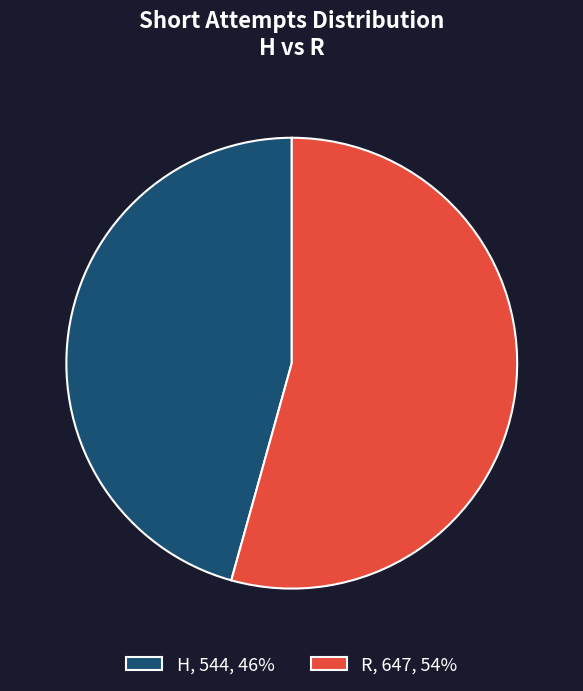

Which slice is the largest?

R